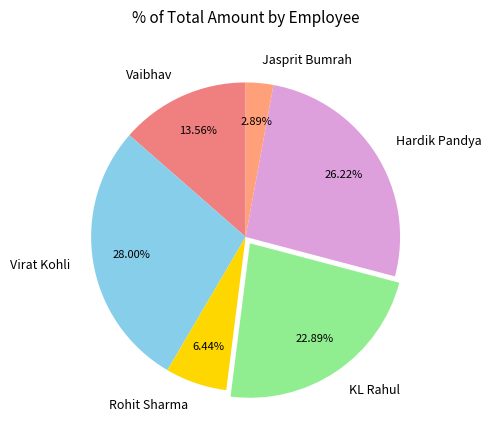

To the nearest percent, what portion does Hardik Pandya represent?

26%